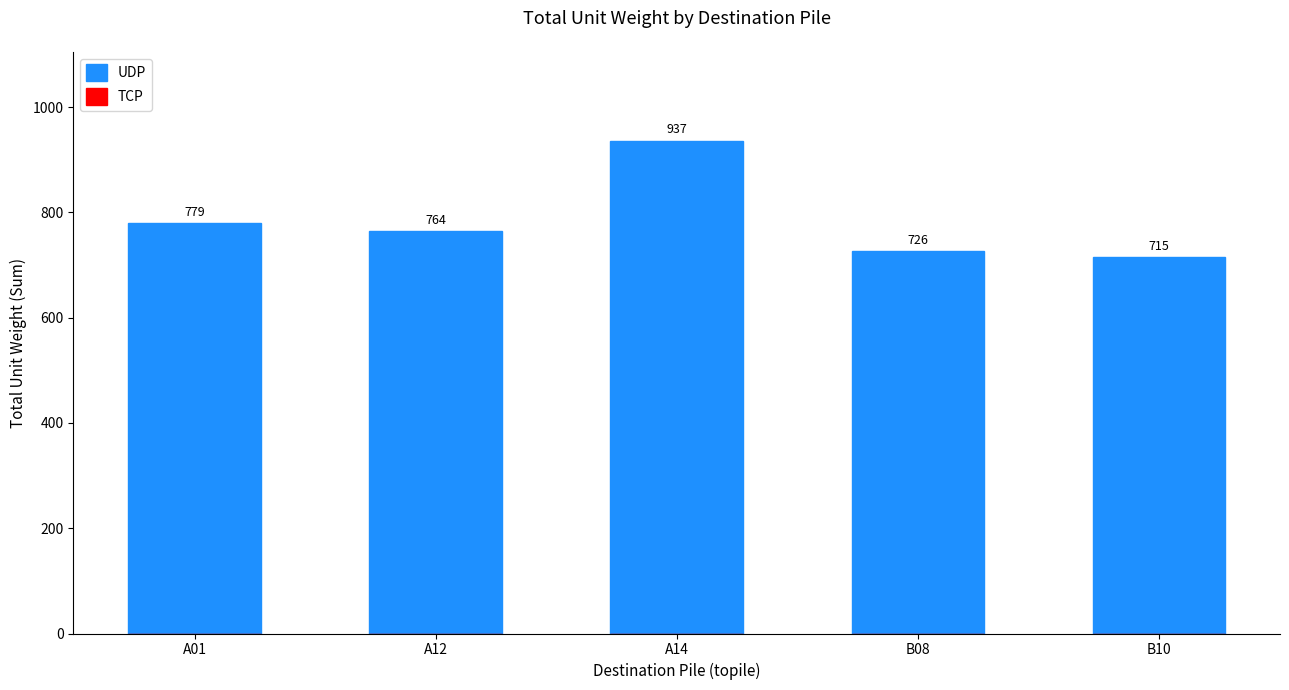

Rank the categories by value from highest to lowest.

A14, A01, A12, B08, B10